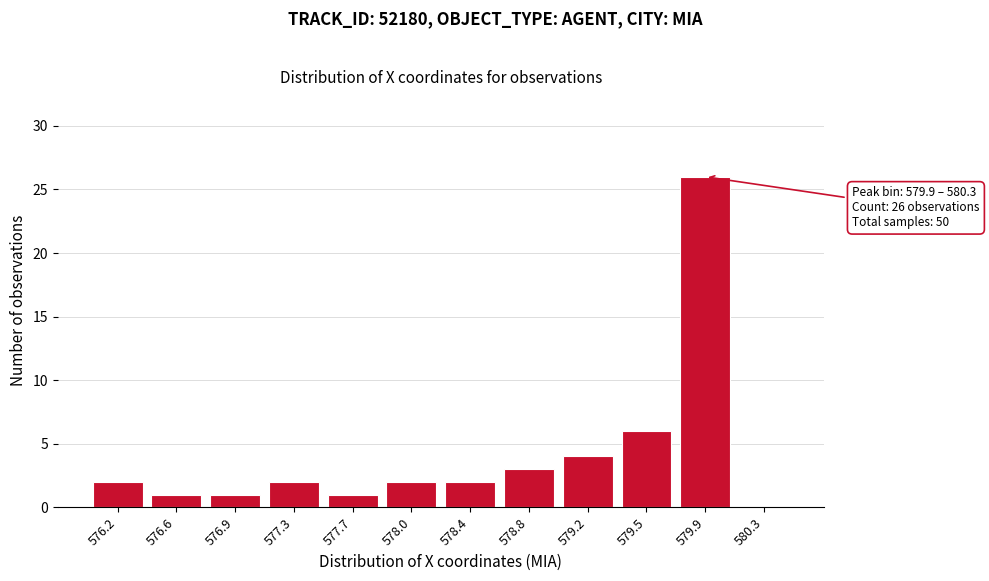

Reading right to left, transcribe all the data shown in this chart.

580.3=0	579.9=26	579.5=6	579.2=4	578.8=3	578.4=2	578.0=2	577.7=1	577.3=2	576.9=1	576.6=1	576.2=2